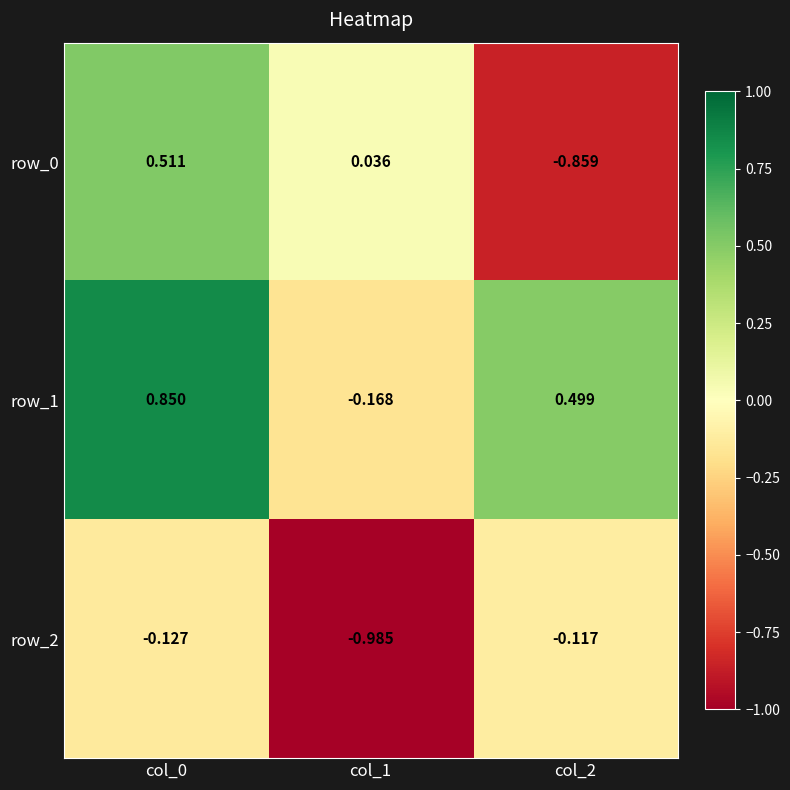

Is the value of row_2 at col_0 greater than the value of row_0 at col_2?

Yes